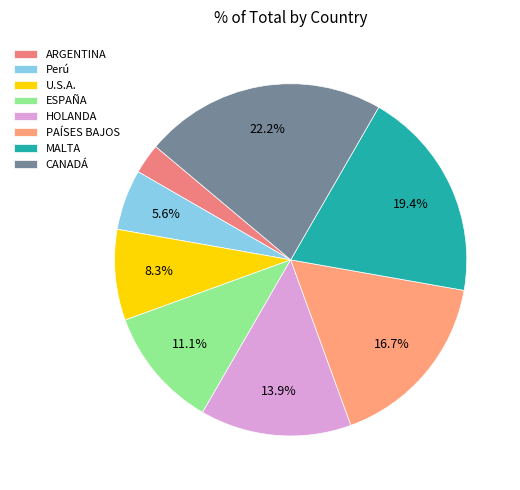

What is the total percentage of ESPAÑA and U.S.A.?

19.4%